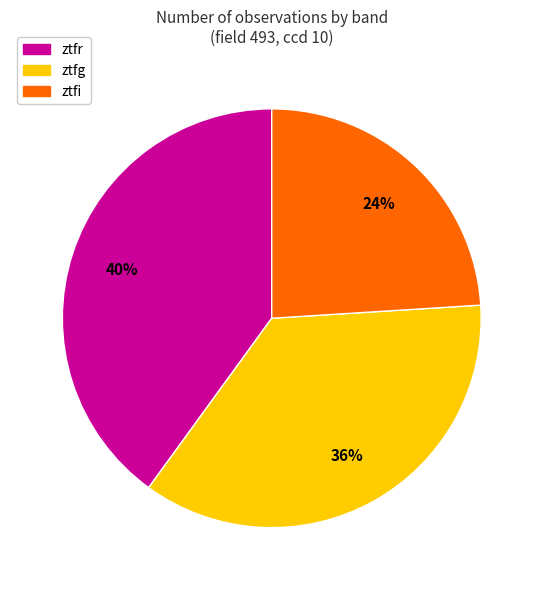

To the nearest percent, what is the average slice percentage?

33%